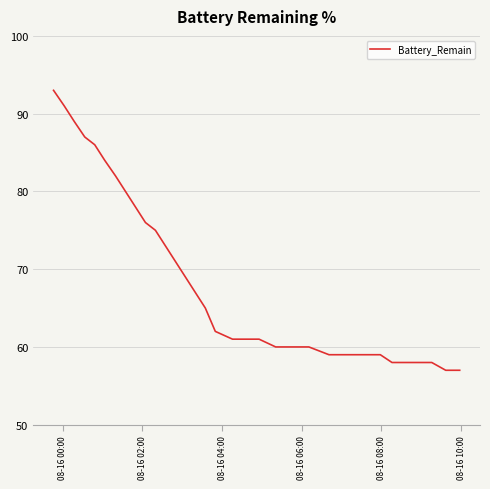

What is the difference between the maximum and minimum values?

36